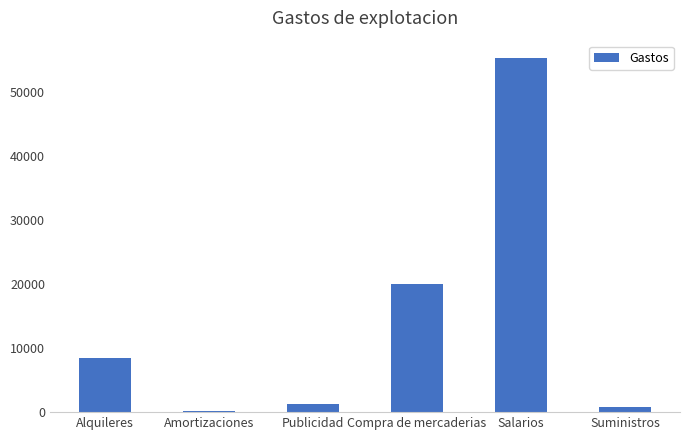

What is the sum of all values?

85792.4